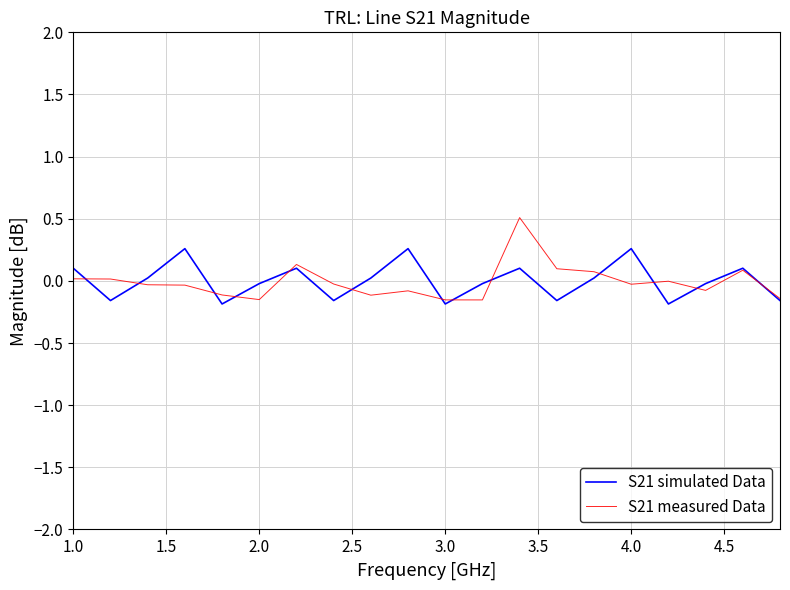

Which series has the widest spread of values?

S21 measured Data